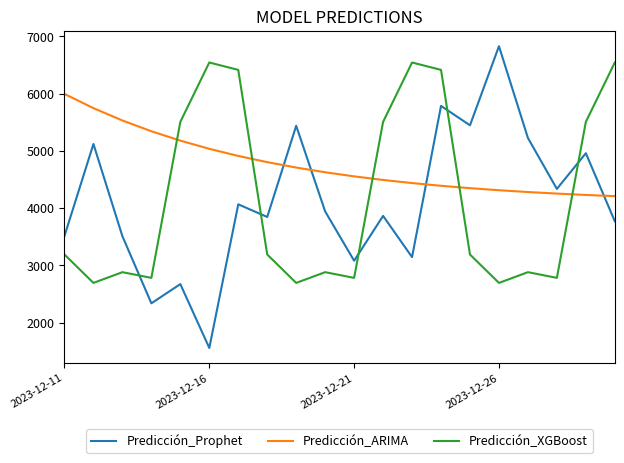

What is the greatest value displayed?

6828.7